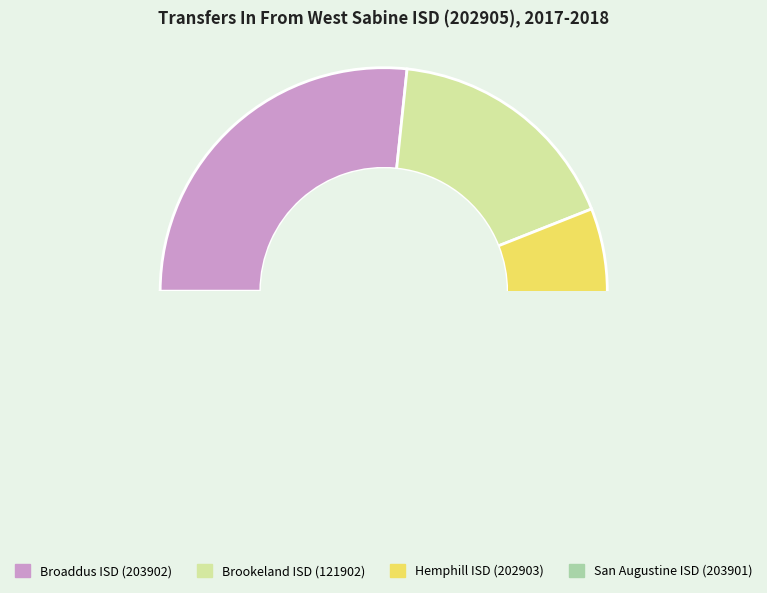

Approximately how many times larger is the value at Broaddus ISD (203902) compared to Brookeland ISD (121902)?

1.5